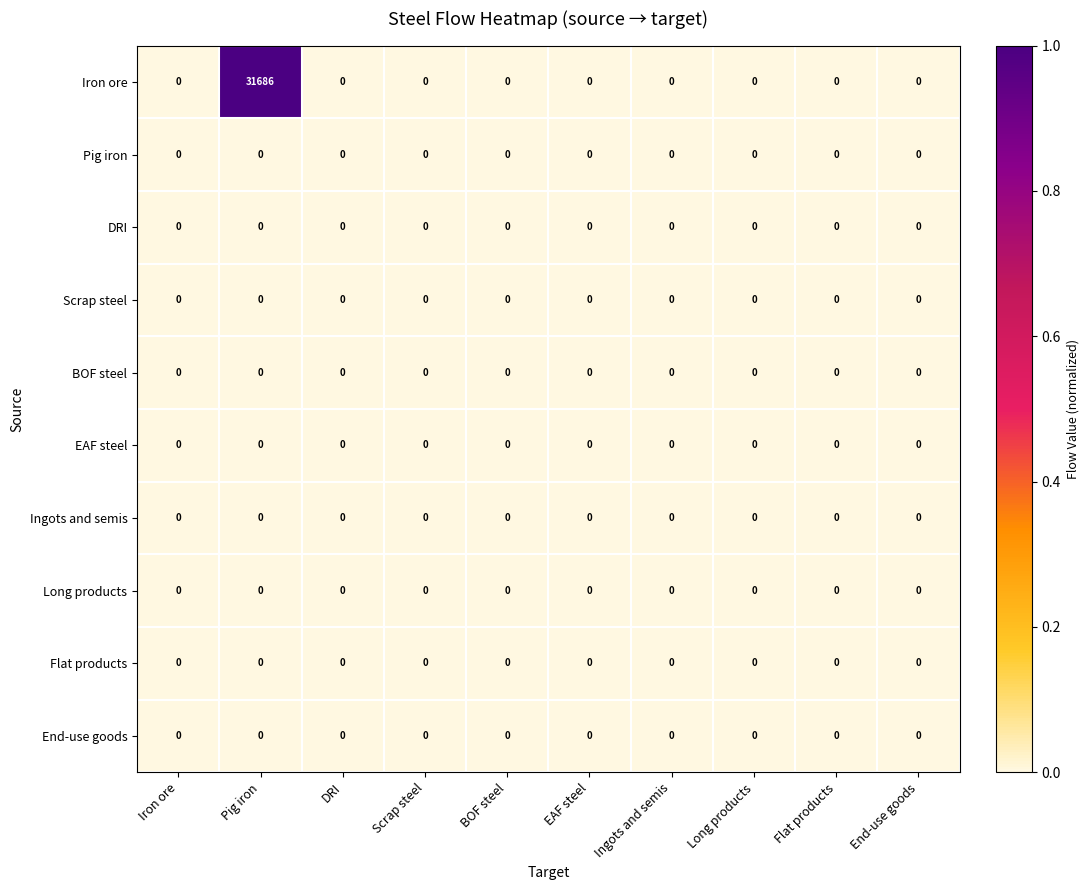

How many distinct data groups are displayed?

10